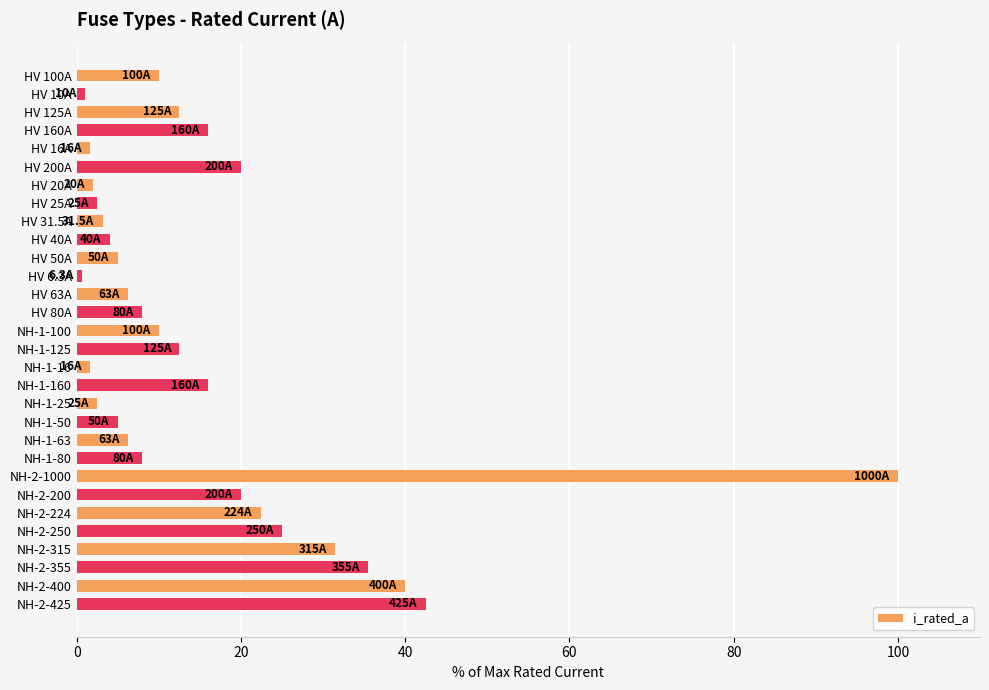

What is the label of the 18th bar from the bottom?

HV 63A